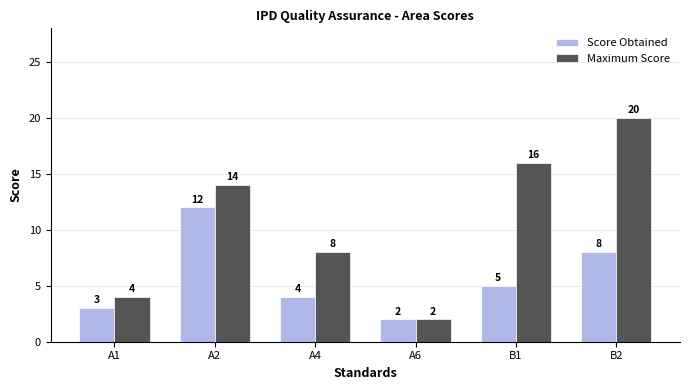

Reading left to right, what are all the values shown in this chart?

Score Obtained: 3	12	4	2	5	8
Maximum Score: 4	14	8	2	16	20